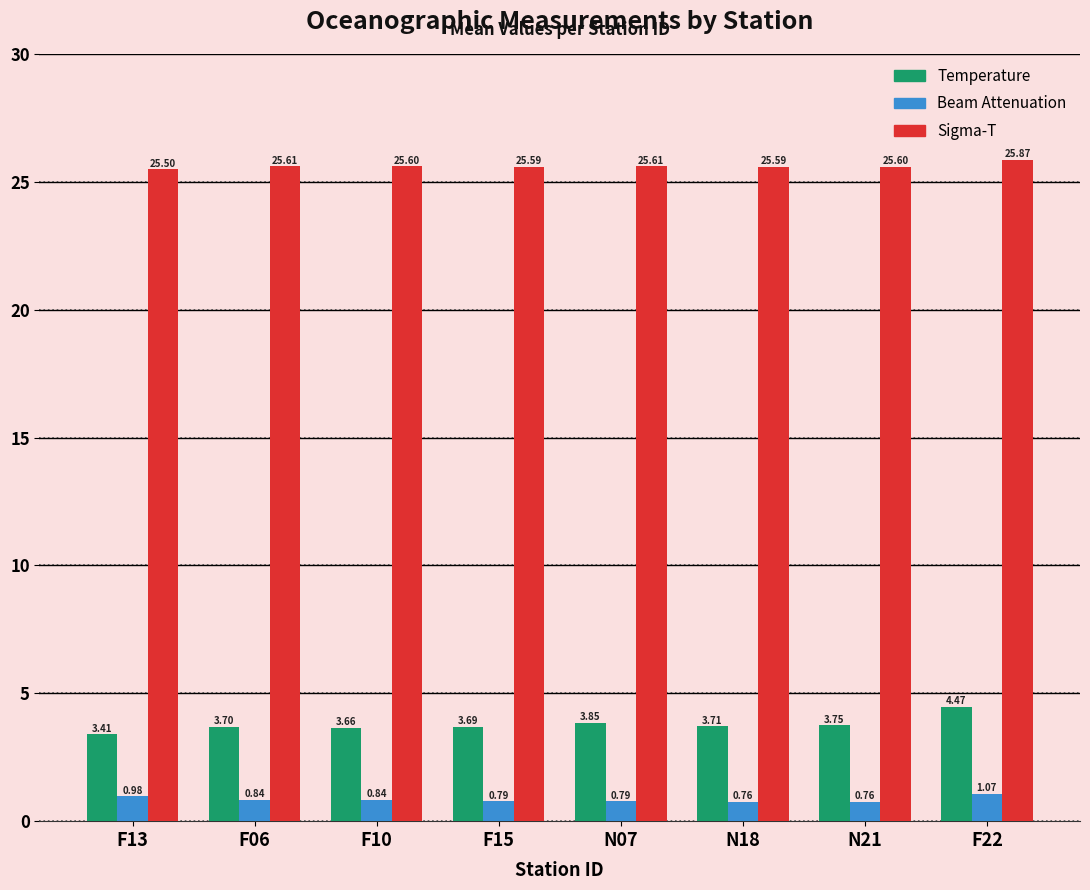

What is the label of the 8th bar from the right?

F13